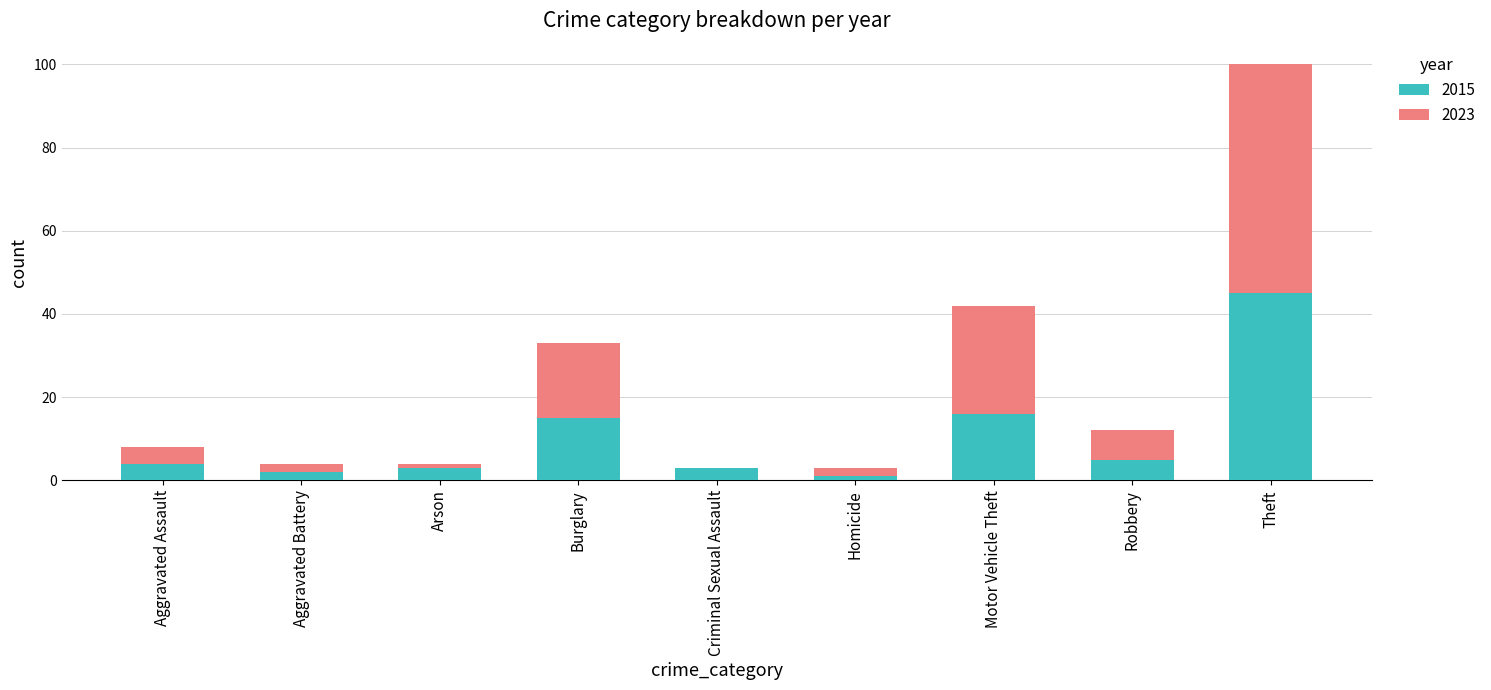

Count the number of data series in this chart.

2